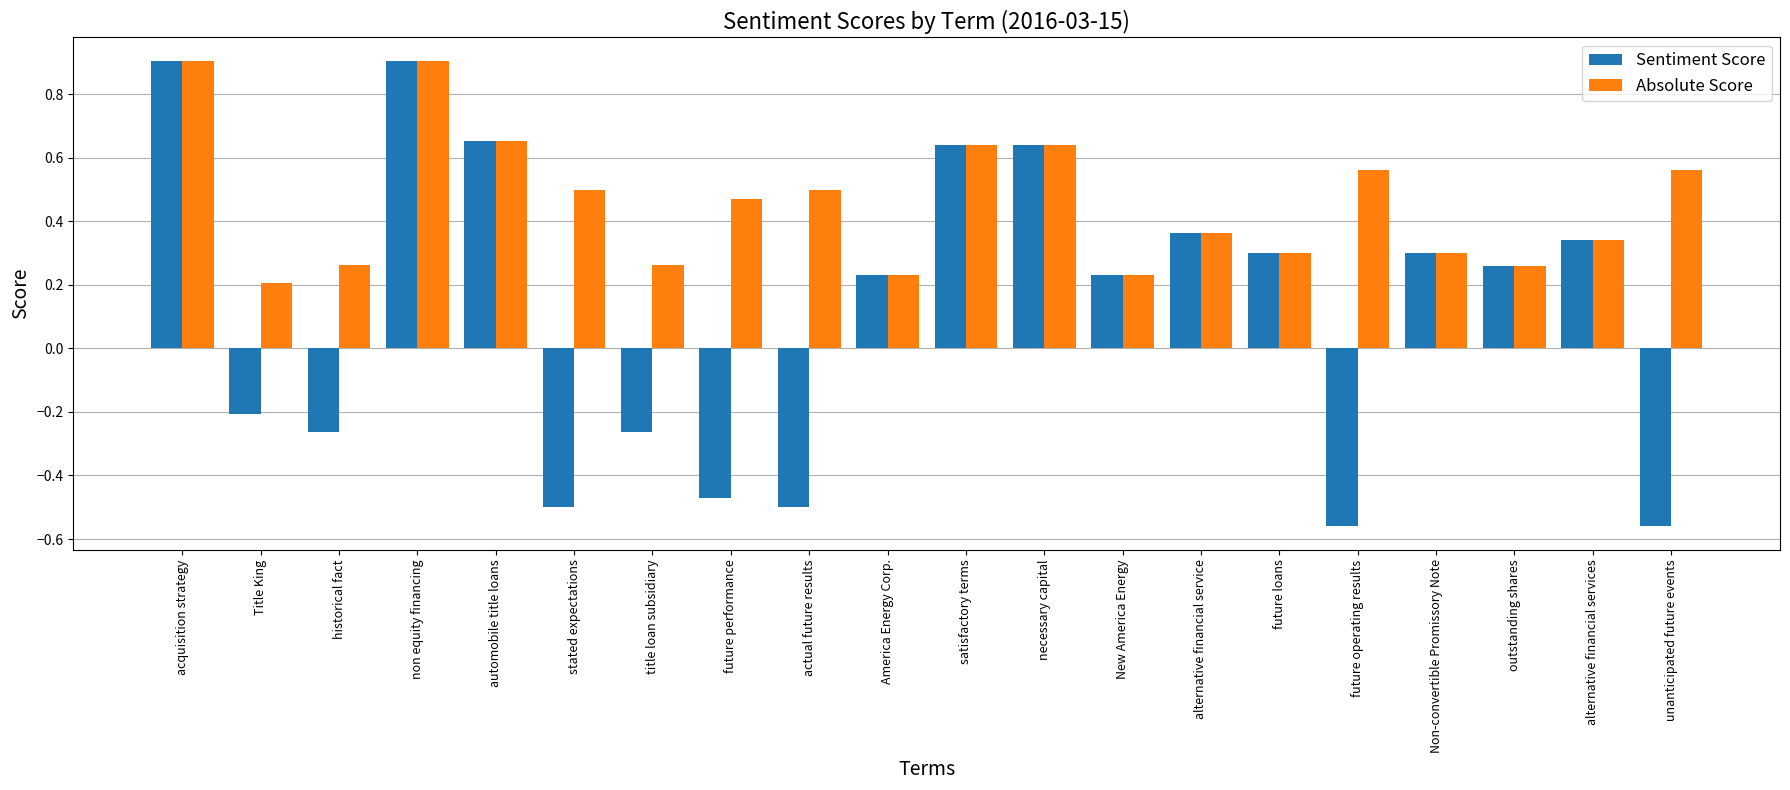

Which series has the widest spread of values?

Sentiment Score